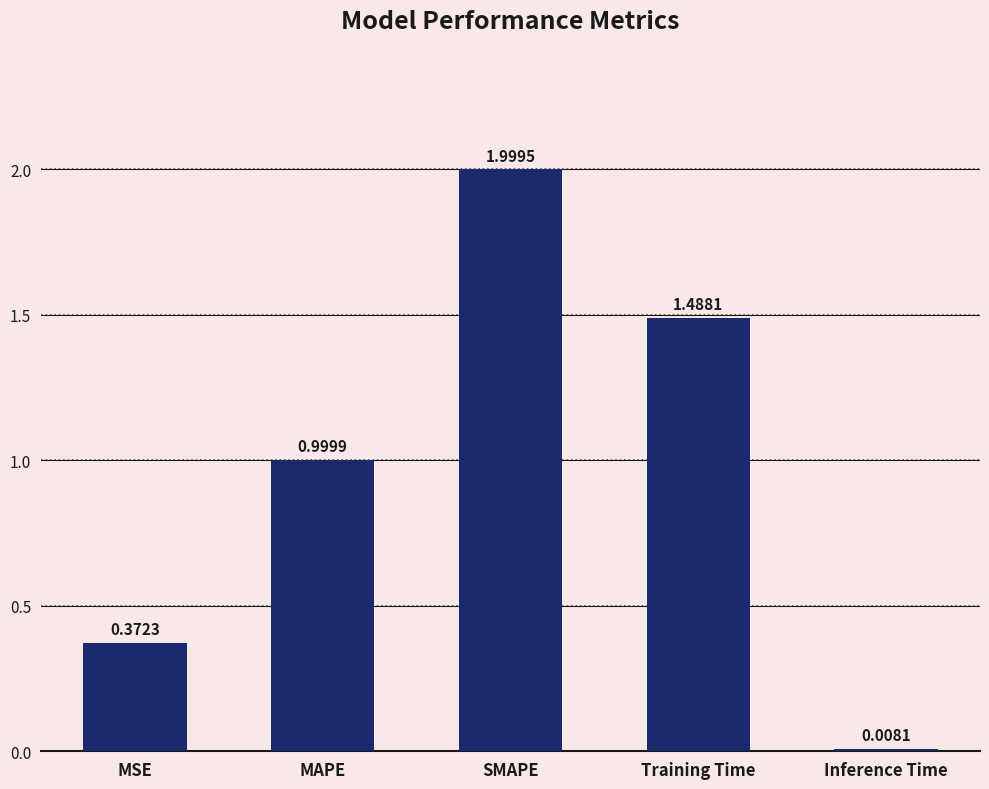

At which label is the value closest to 1?

MAPE